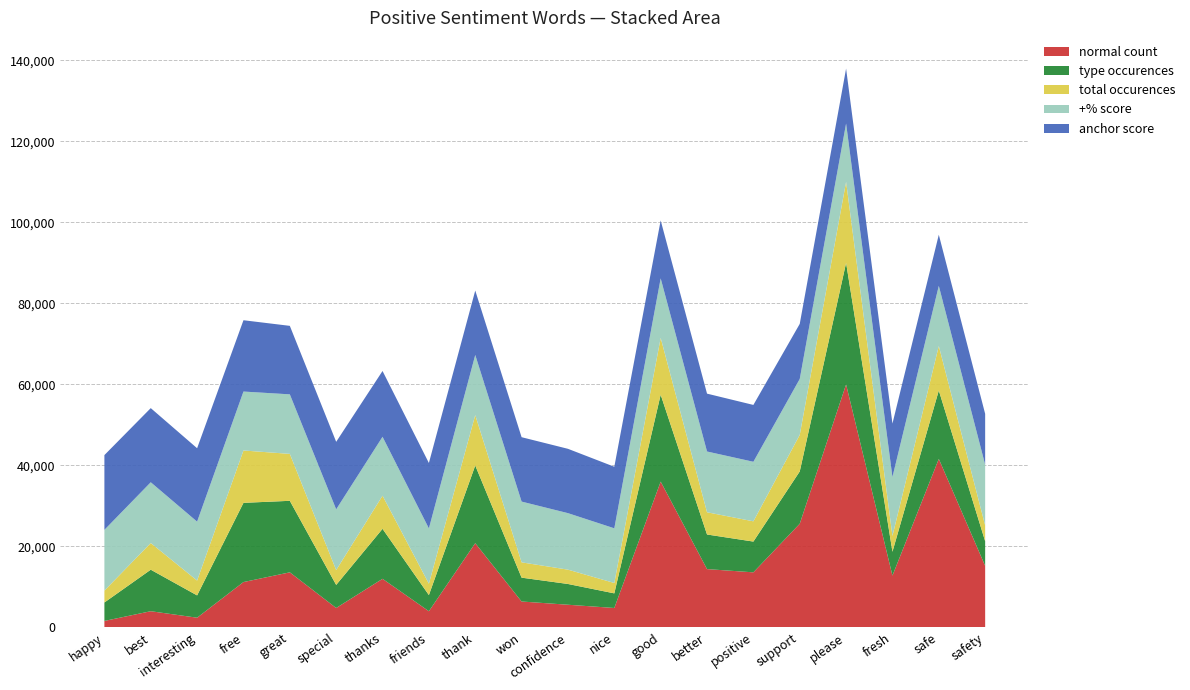

True or false: normal count has a value of 18205.9 at safe.

False